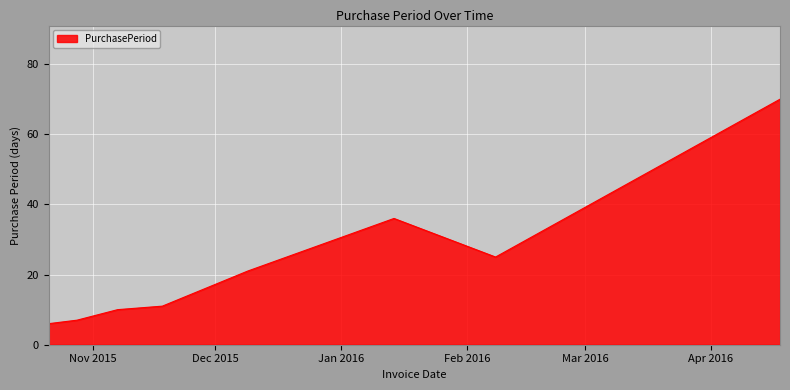

What is the smallest value displayed?

6